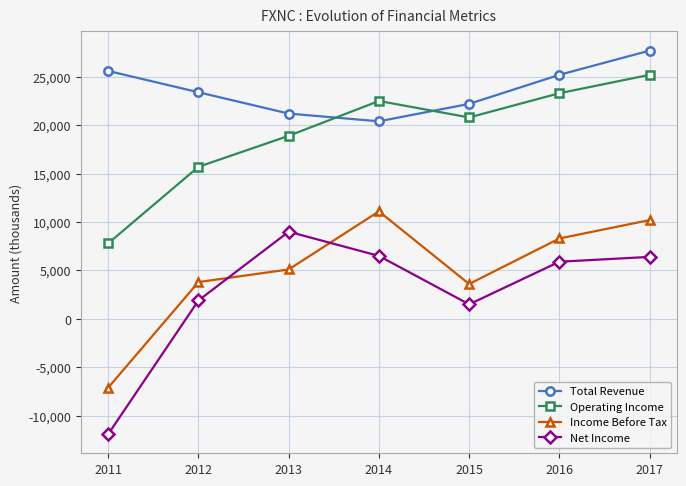

How many interior local valleys does the Total Revenue series have?

1